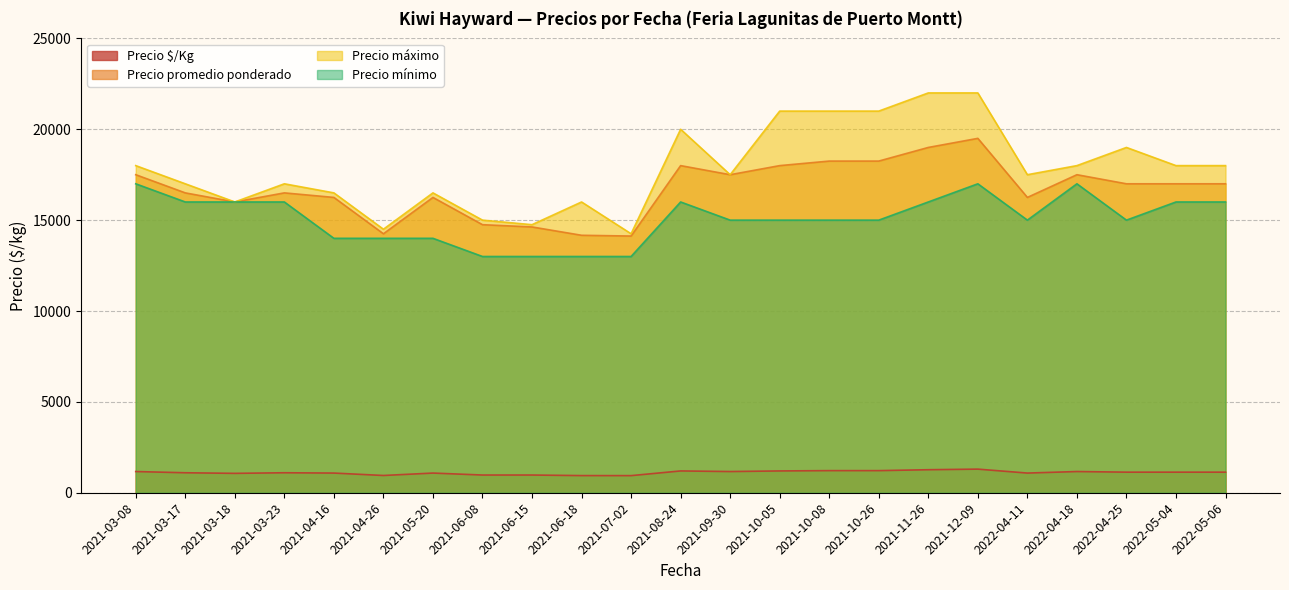

How many series are shown in this chart?

4